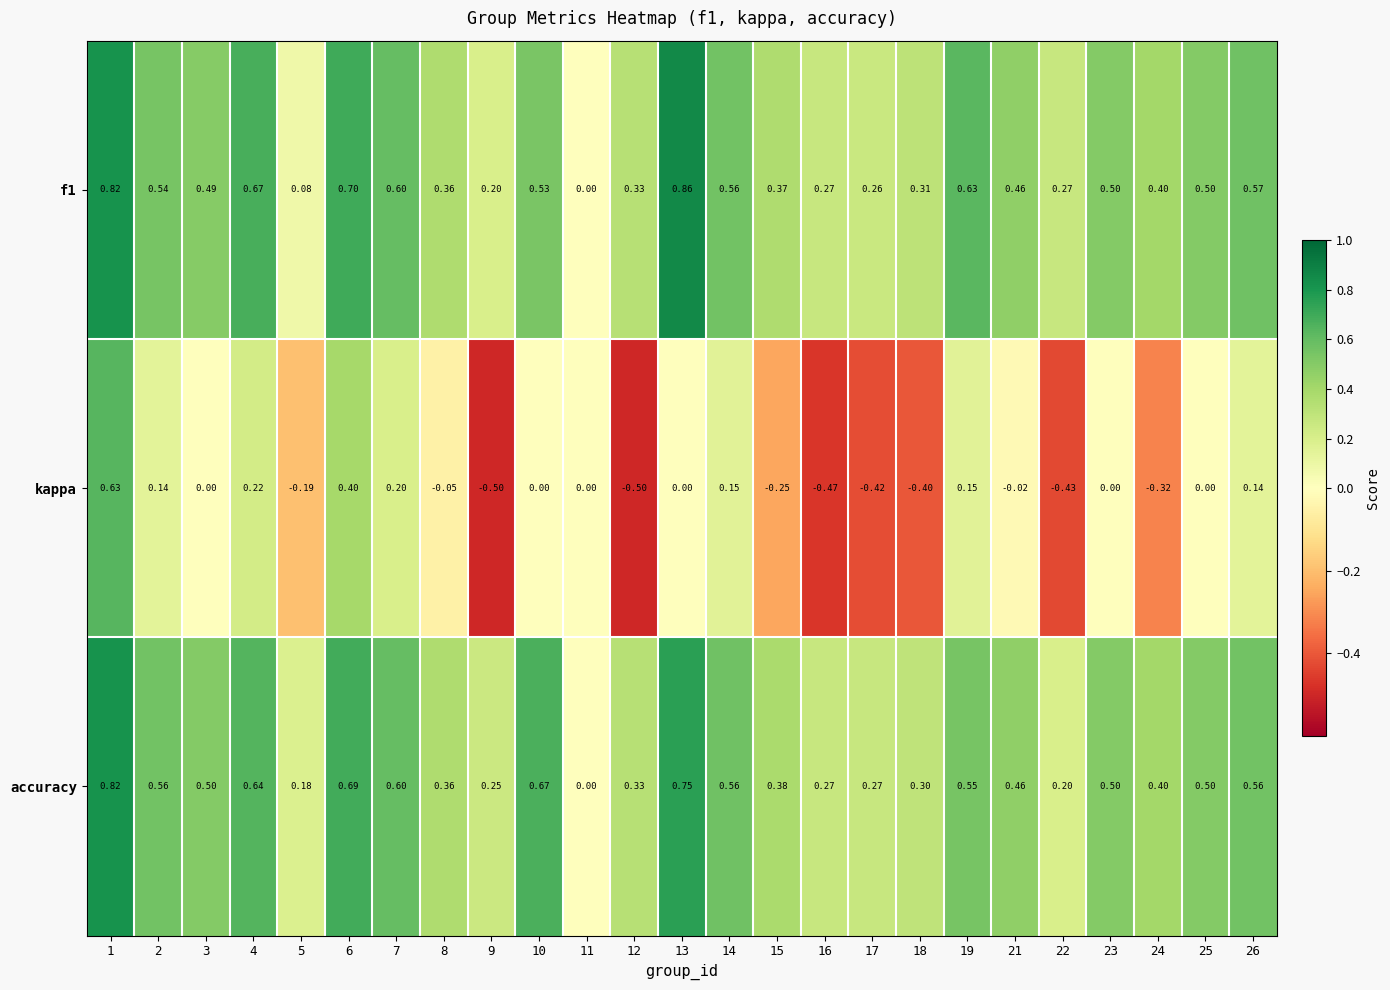

Rank the series by their maximum value, from highest to lowest.

f1, accuracy, kappa